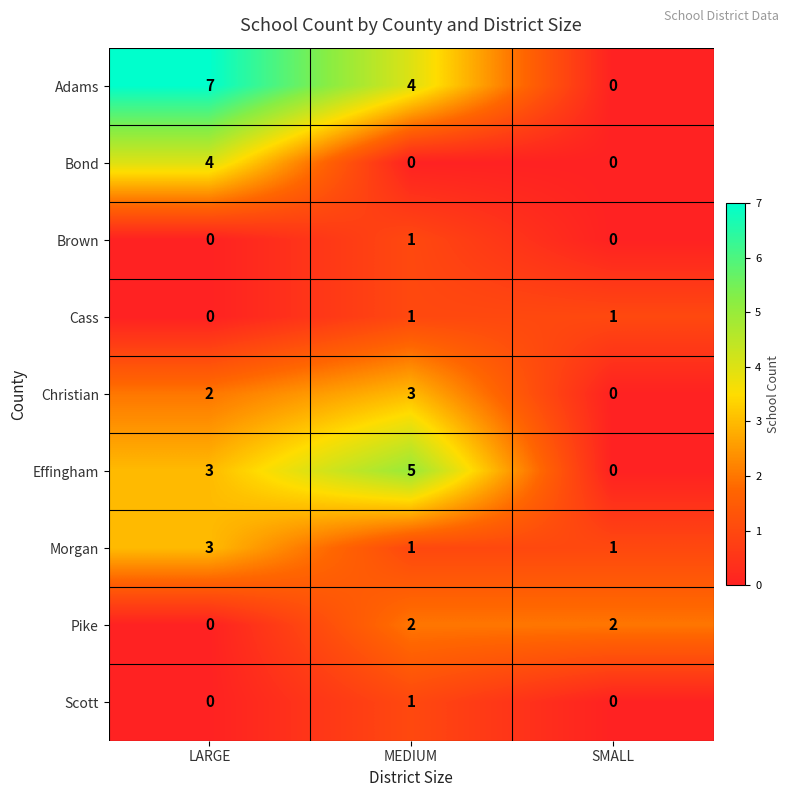

Reading right to left, what are all the values shown in this chart?

Adams: SMALL=0	MEDIUM=4	LARGE=7
Bond: SMALL=0	MEDIUM=0	LARGE=4
Brown: SMALL=0	MEDIUM=1	LARGE=0
Cass: SMALL=1	MEDIUM=1	LARGE=0
Christian: SMALL=0	MEDIUM=3	LARGE=2
Effingham: SMALL=0	MEDIUM=5	LARGE=3
Morgan: SMALL=1	MEDIUM=1	LARGE=3
Pike: SMALL=2	MEDIUM=2	LARGE=0
Scott: SMALL=0	MEDIUM=1	LARGE=0